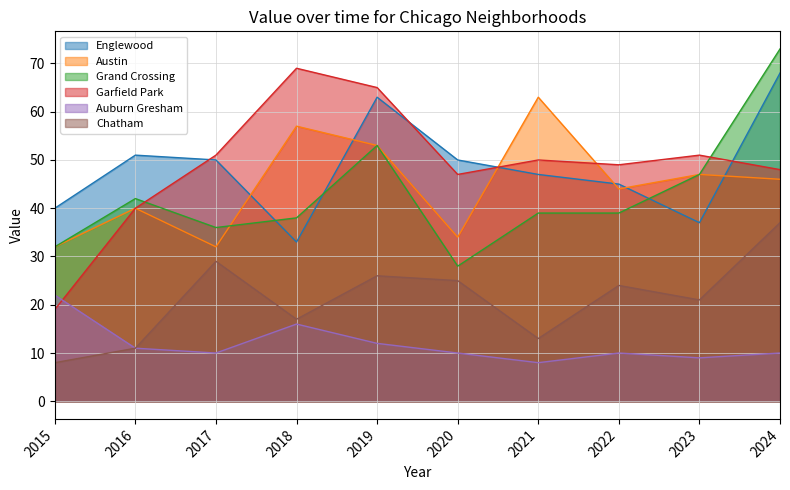

After their last crossing, which series has the higher values: Englewood or Austin?

Englewood